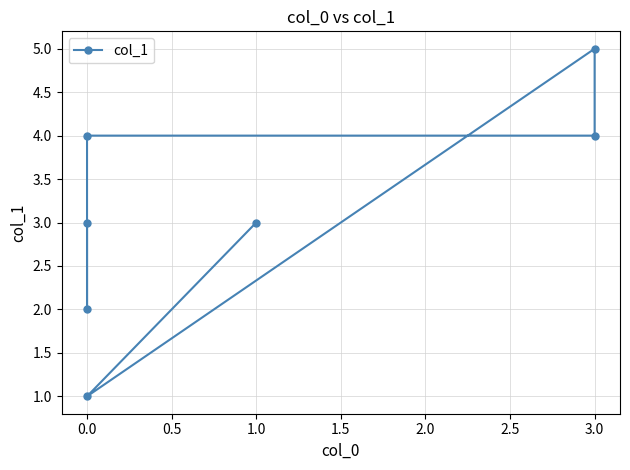

What is the average value?

3